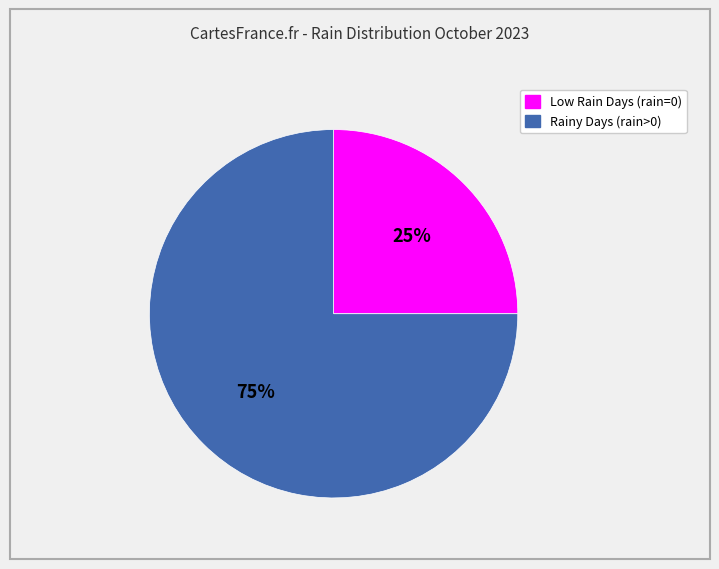

Does any single category account for the majority?

Yes